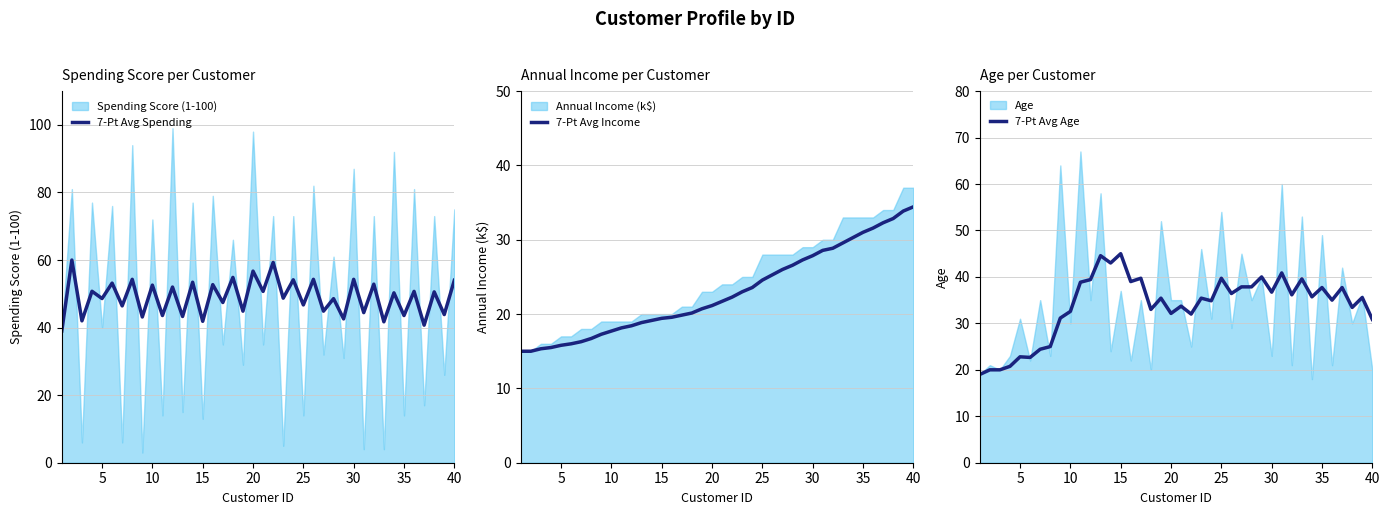

True or false: 7-Pt Avg Income has more than 0 points higher than both neighbors.

False